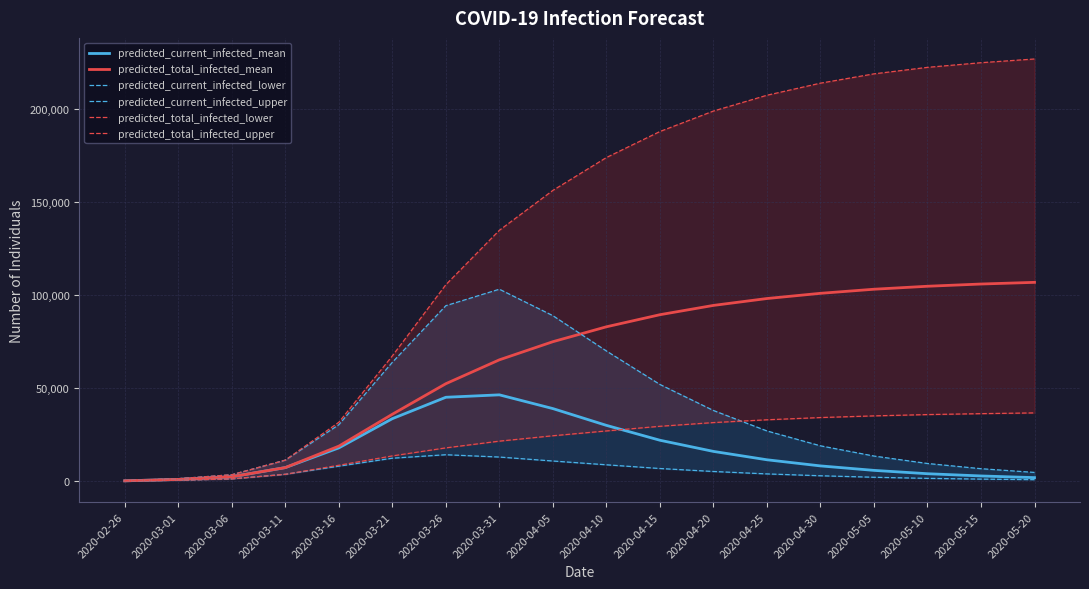

What is the approximate value of predicted_current_infected_lower at 2020-04-05?

10832